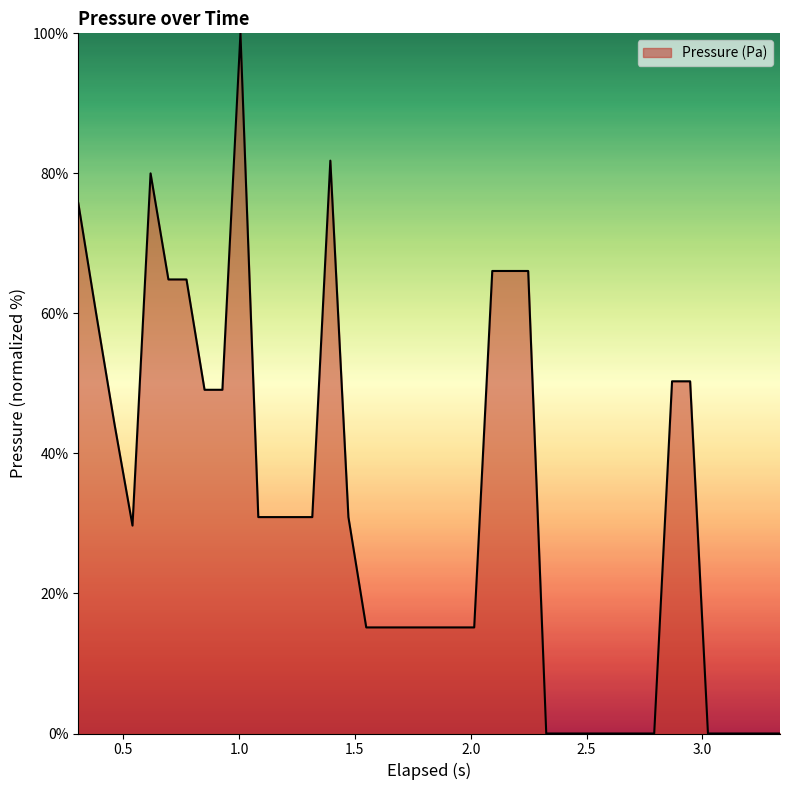

Reading right to left, what are all the values shown in this chart?

0.0	0.0	0.0	0.0	0.0	50.3	50.3	0.0	0.0	0.0	0.0	0.0	0.0	0.0	66.1	66.1	66.1	15.2	15.2	15.2	15.2	15.2	15.2	15.2	30.9	81.8	30.9	30.9	30.9	30.9	100.0	49.1	49.1	64.8	64.8	80.0	29.7	44.2	60.0	75.8